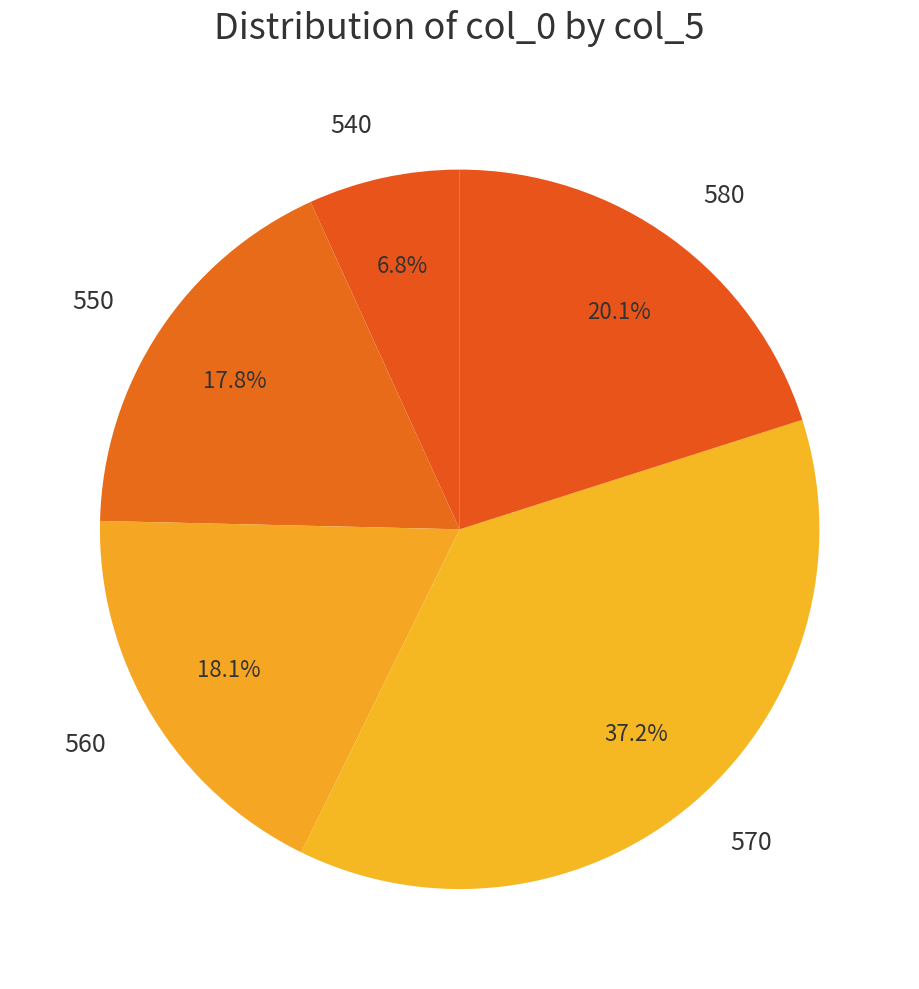

What is the smallest slice in the pie chart?

540